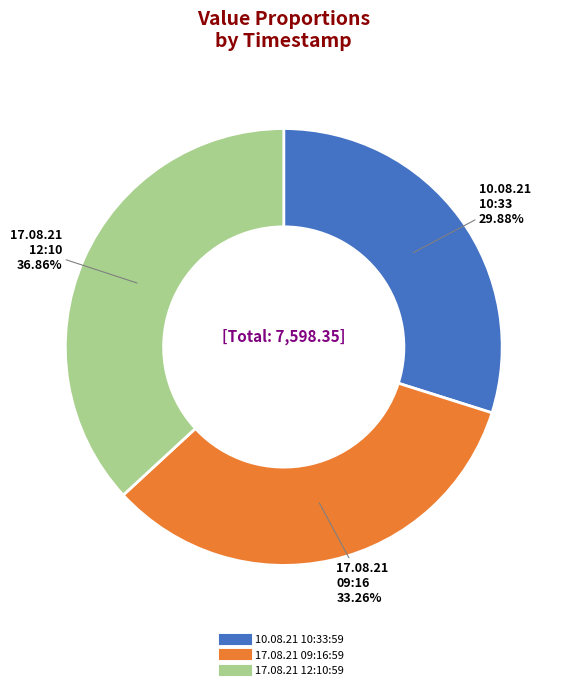

Do 10.08.21 10:33:59 and 17.08.21 12:10:59 together represent more than half of the pie?

Yes